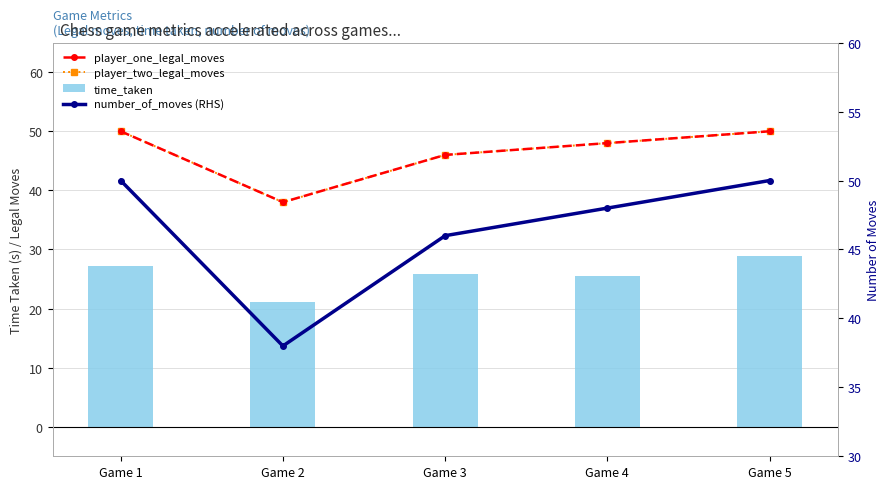

List the series in order of their peak value, lowest first.

time_taken, player_one_legal_moves, player_two_legal_moves, number_of_moves (RHS)